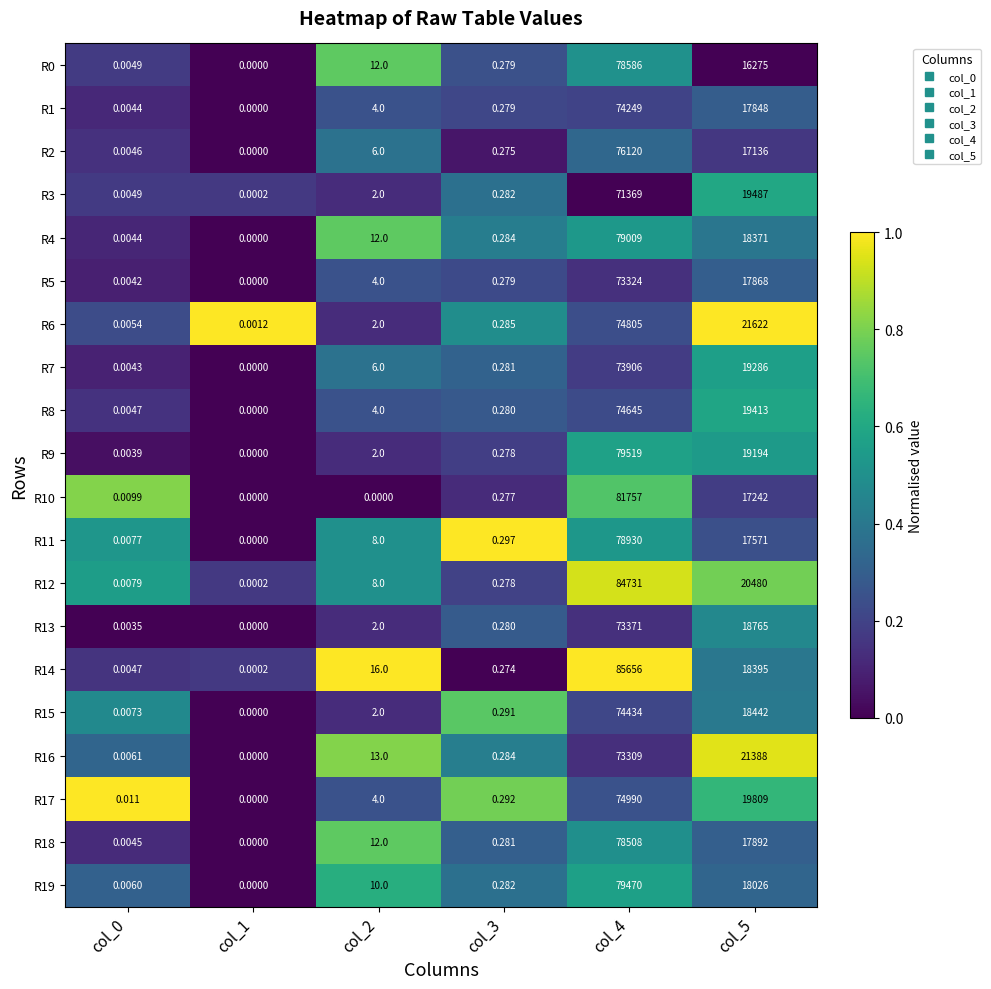

Is the value of R14 at col_1 greater than the value of R15 at col_5?

No